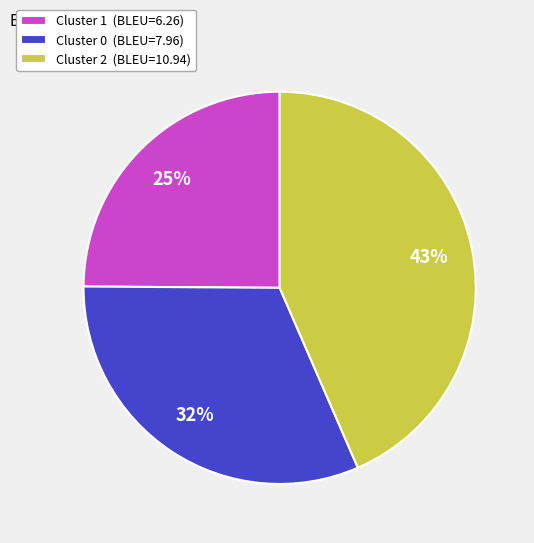

True or false: Cluster 0 accounts for 32% of the total.

True